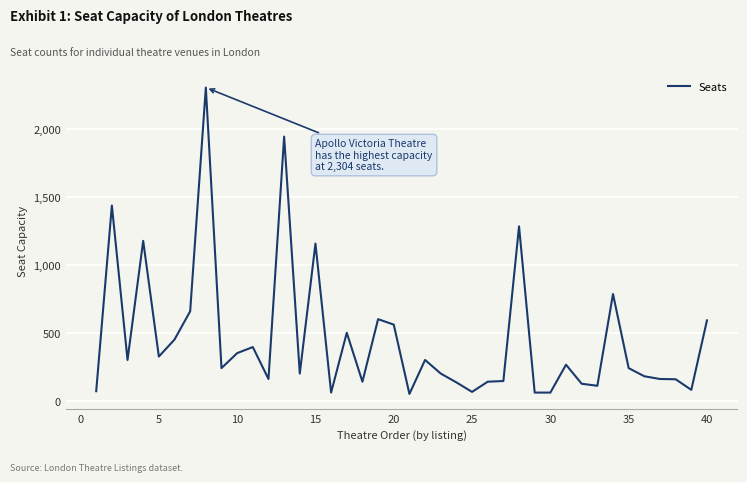

What is the maximum value shown in the chart?

2304